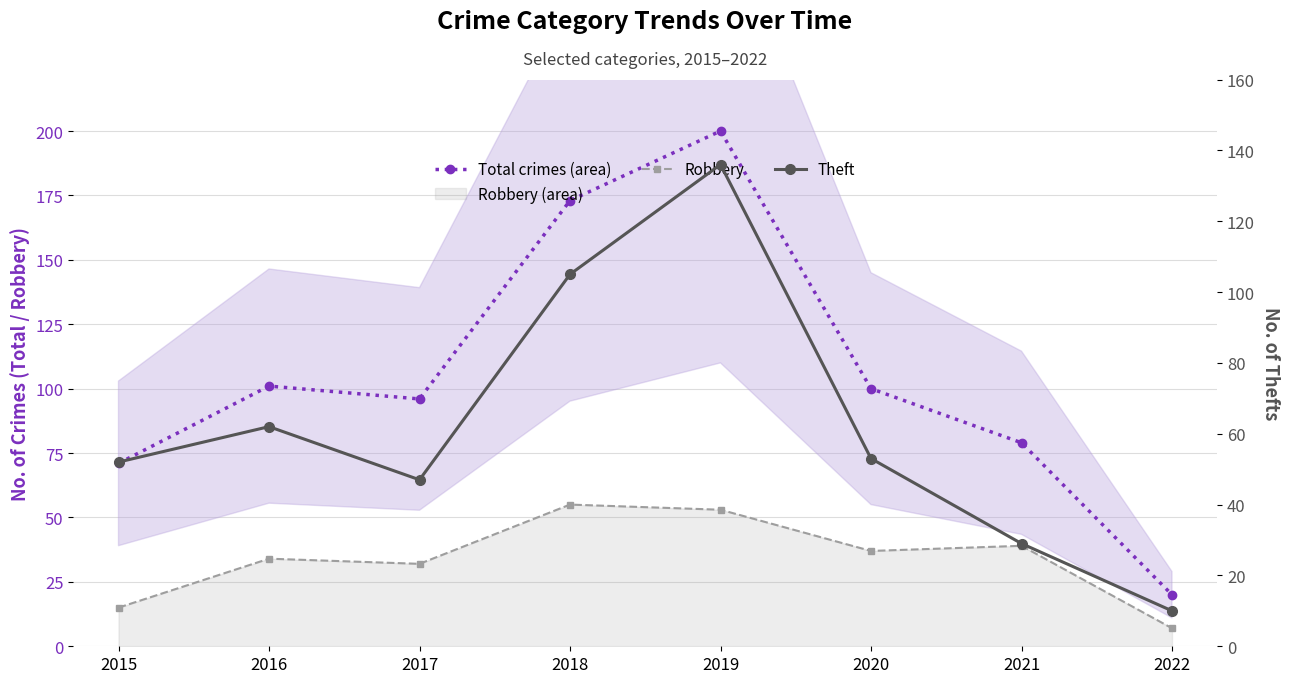

Which category has the highest value in the Robbery series?

2018